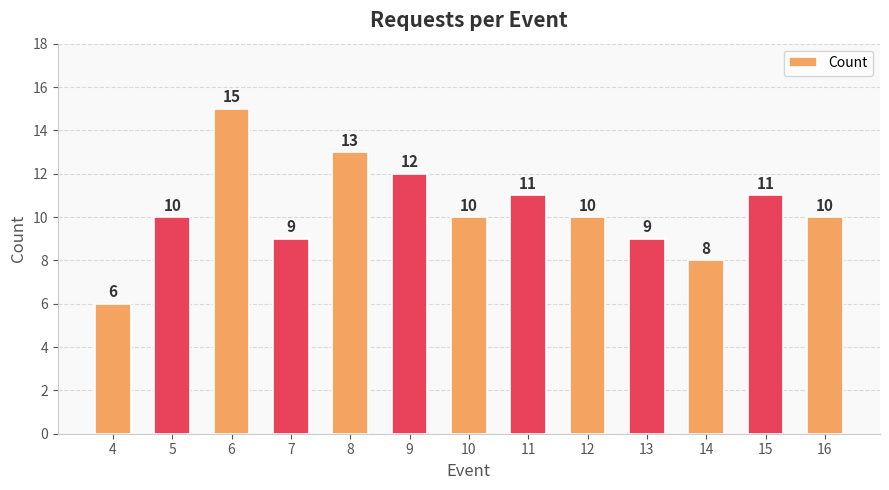

How many values are below 10?

4